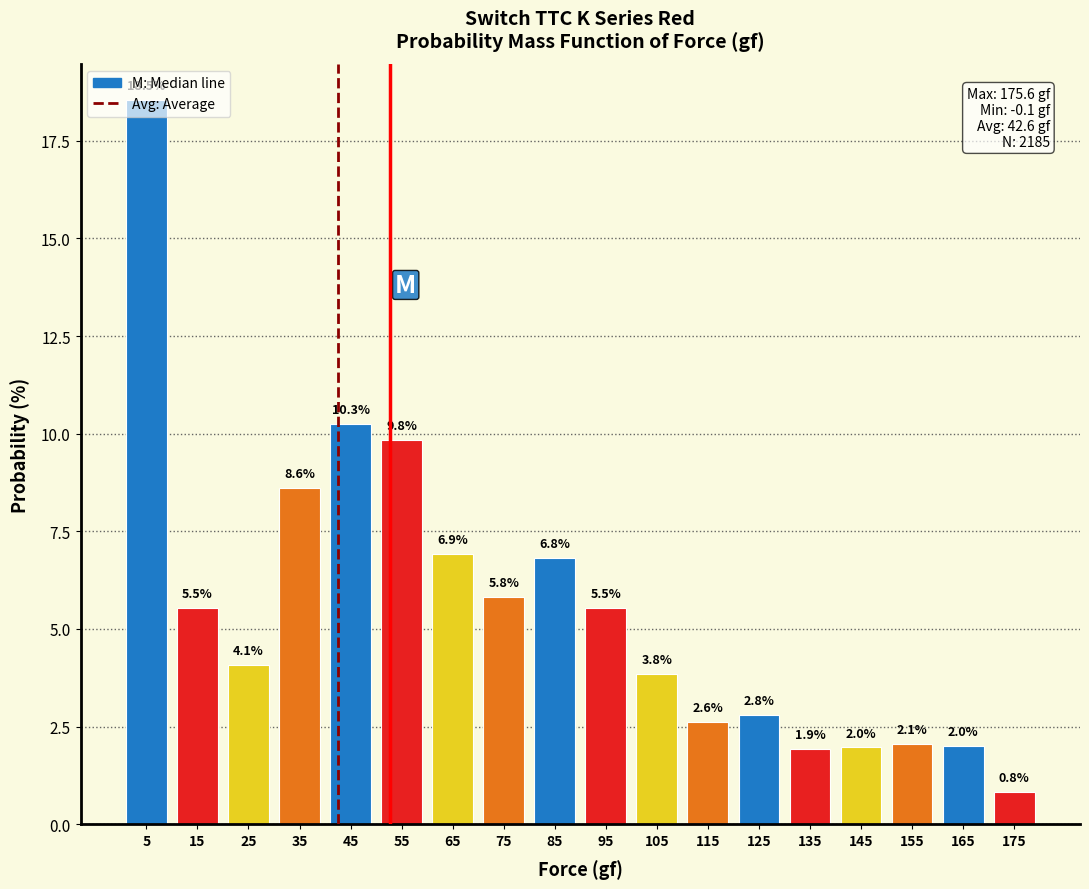

Reading left to right, list every bar in this chart as the range it spans on the x-axis followed by its height.

0 to 10: 18.5
10 to 20: 5.5
20 to 30: 4.1
30 to 40: 8.6
40 to 50: 10.3
50 to 60: 9.8
60 to 70: 6.9
70 to 80: 5.8
80 to 90: 6.8
90 to 100: 5.5
100 to 110: 3.8
110 to 120: 2.6
120 to 130: 2.8
130 to 140: 1.9
140 to 150: 2.0
150 to 160: 2.1
160 to 170: 2.0
170 to 180: 0.8